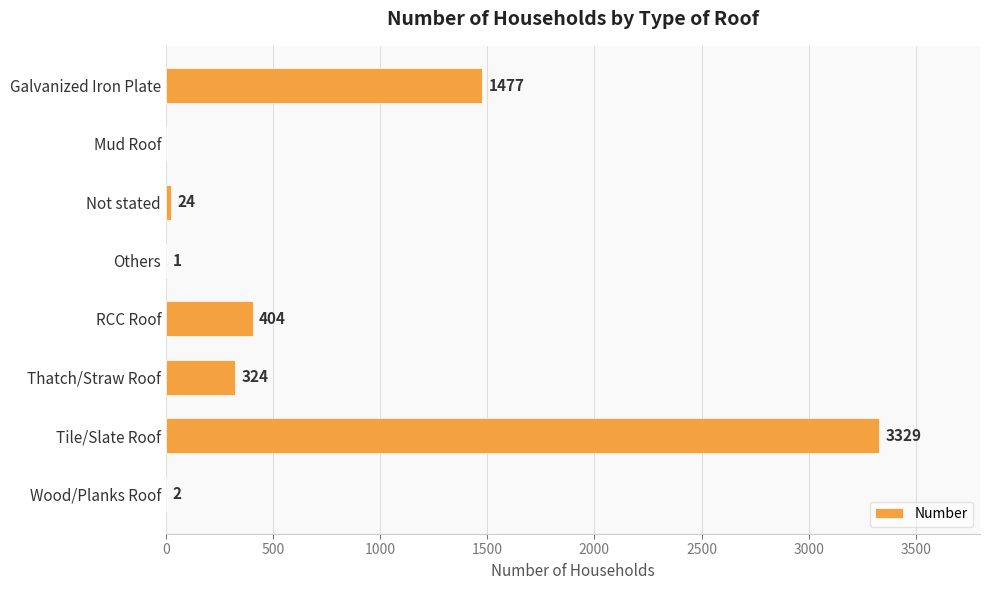

Is it true that the value at Mud Roof is 0?

True